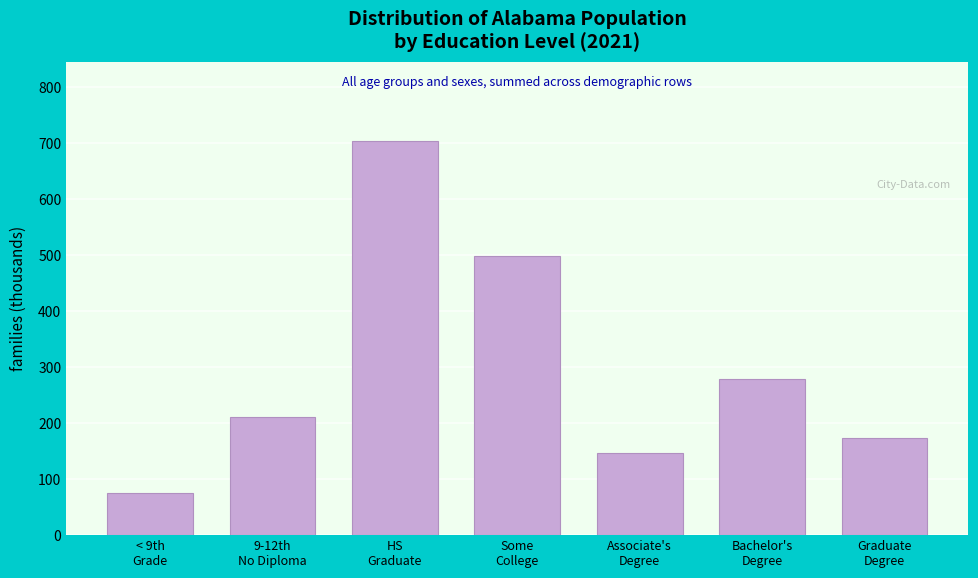

Reading left to right, list all the values displayed in this chart.

75.1	211.0	704.4	498.5	146.0	279.1	172.6